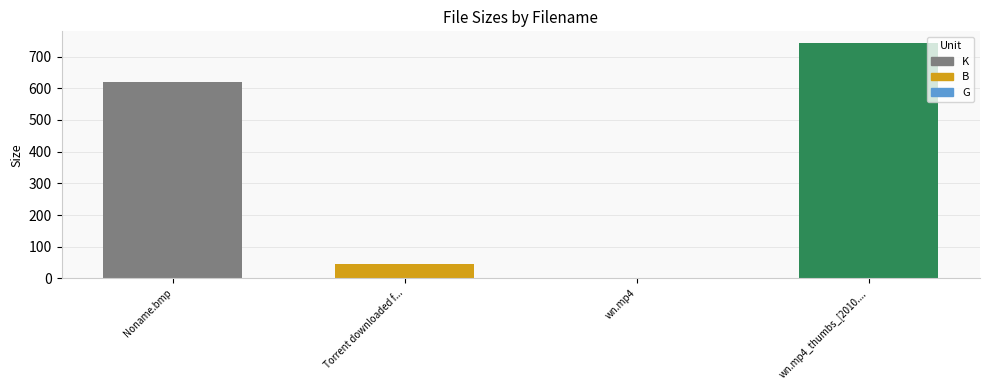

At which category does the chart reach its peak across all series?

wn.mp4_thumbs_[2010....